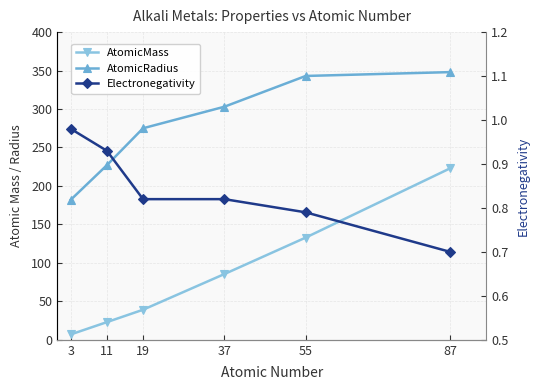

Is this an area chart (filled region under the line)?

No